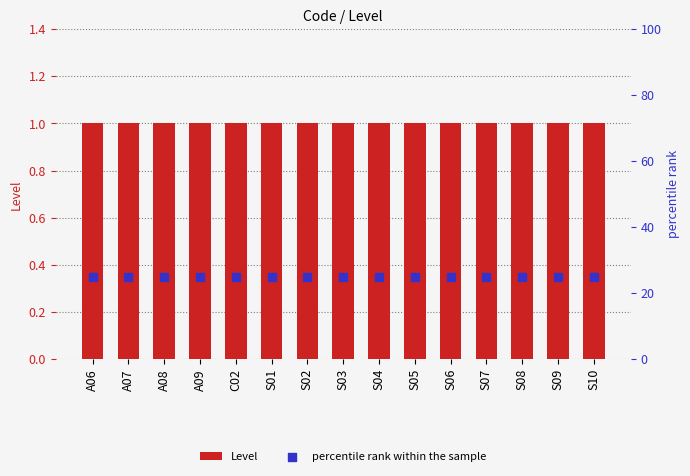

Which series has the largest Y range (max minus min)?

Level